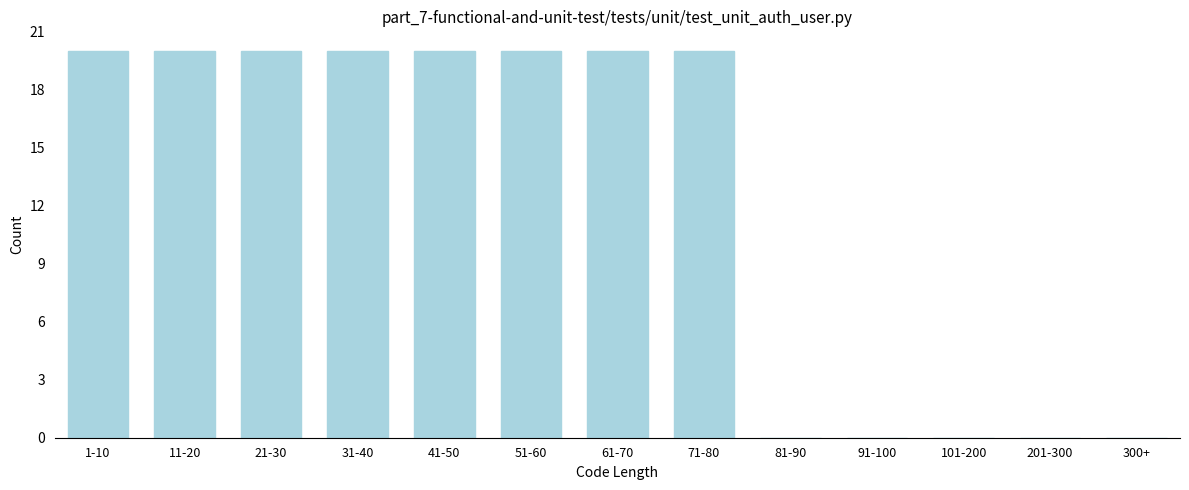

Reading right to left, what are all the values shown in this chart?

300+=0	201-300=0	101-200=0	91-100=0	81-90=0	71-80=20	61-70=20	51-60=20	41-50=20	31-40=20	21-30=20	11-20=20	1-10=20